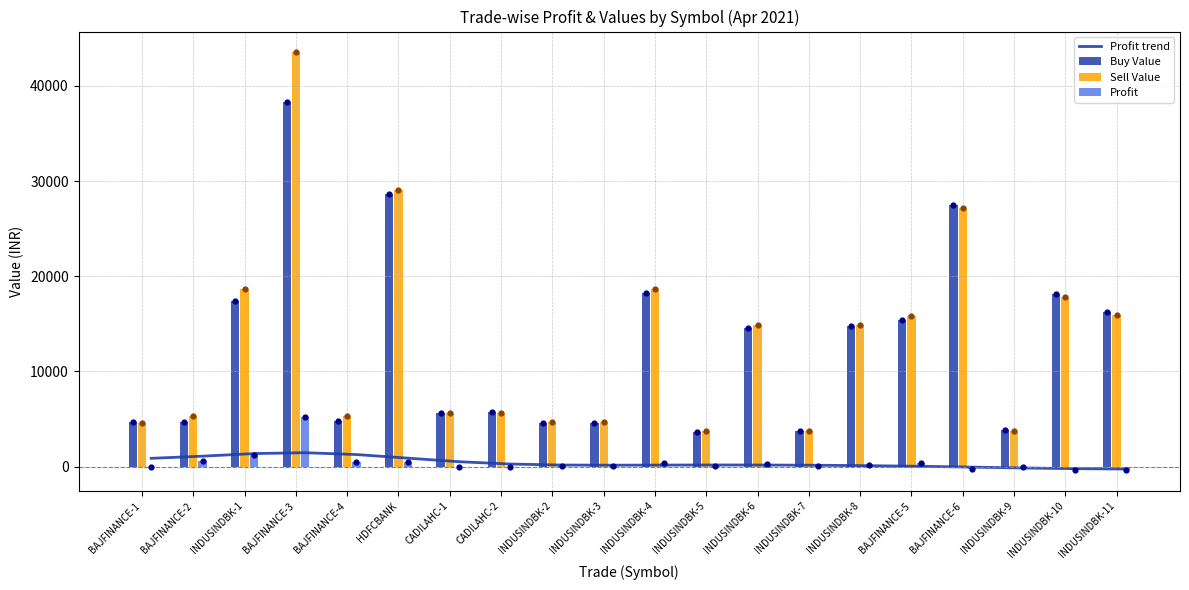

At which category is the sum across all series the highest?

BAJFINANCE-3